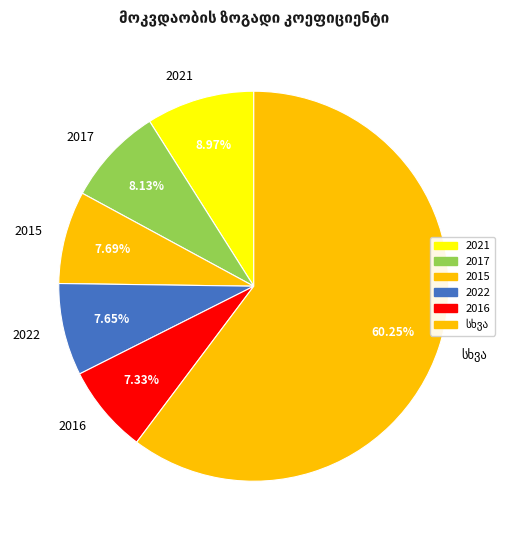

Count the number of slices in the pie.

6